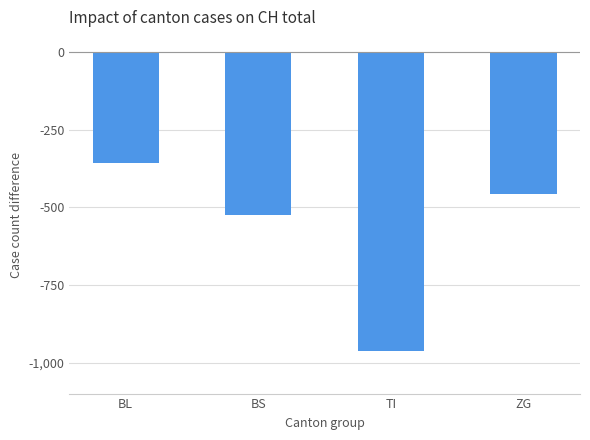

Reading left to right, extract all data points from this chart.

BL=-358	BS=-524	TI=-962	ZG=-456